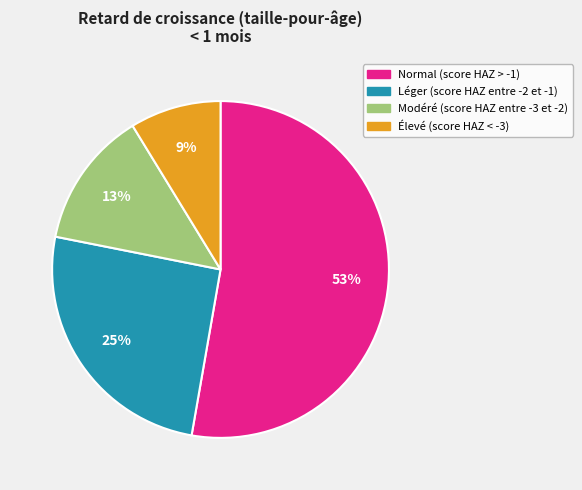

How many slices are in this pie chart?

4